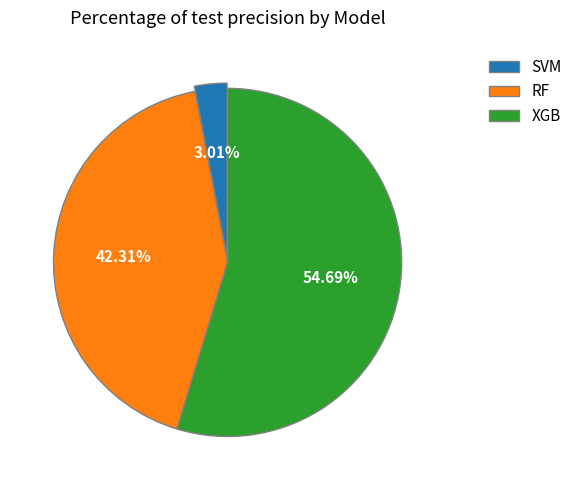

Is the sum of RF and SVM greater than half?

No